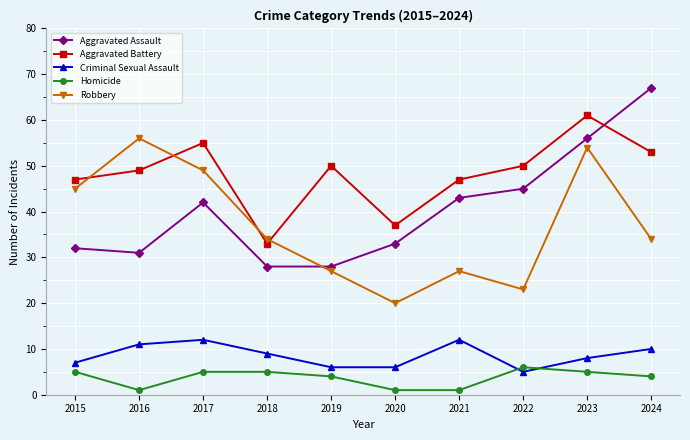

Rank the series by their maximum value, from lowest to highest.

Homicide, Criminal Sexual Assault, Robbery, Aggravated Battery, Aggravated Assault